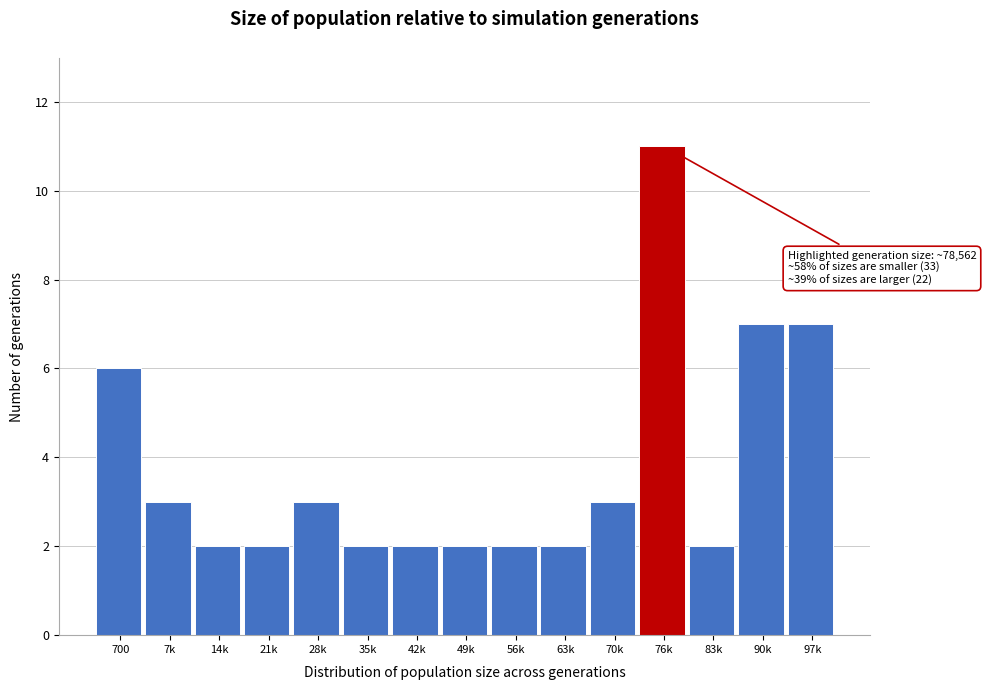

Reading left to right, what are all the values shown in this chart?

6	3	2	2	3	2	2	2	2	2	3	11	2	7	7